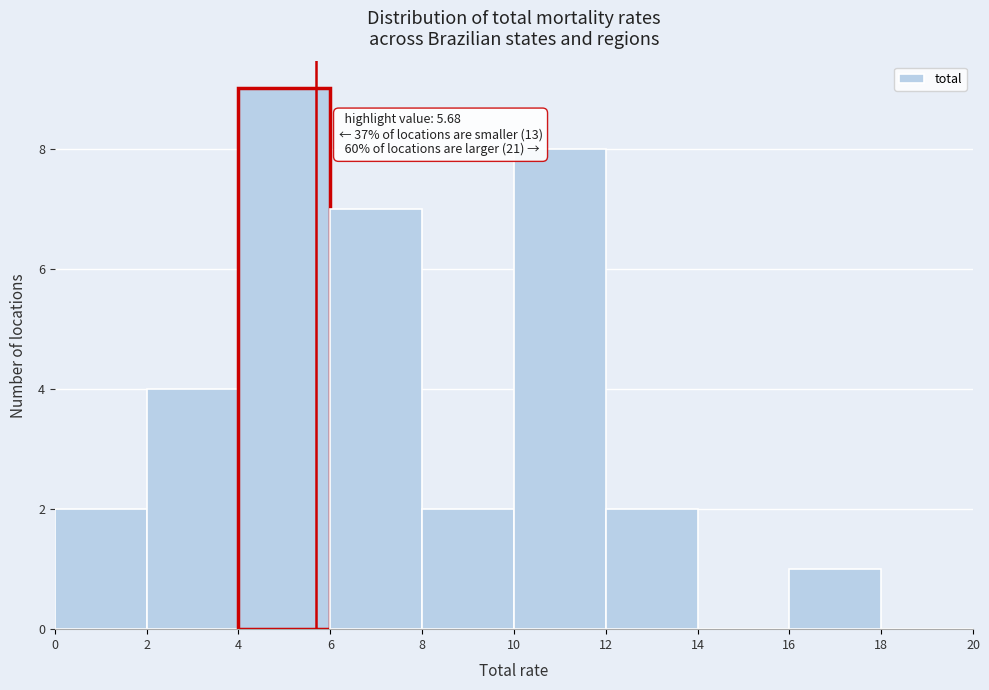

Which range on the x-axis has the tallest bar?

4 to 6